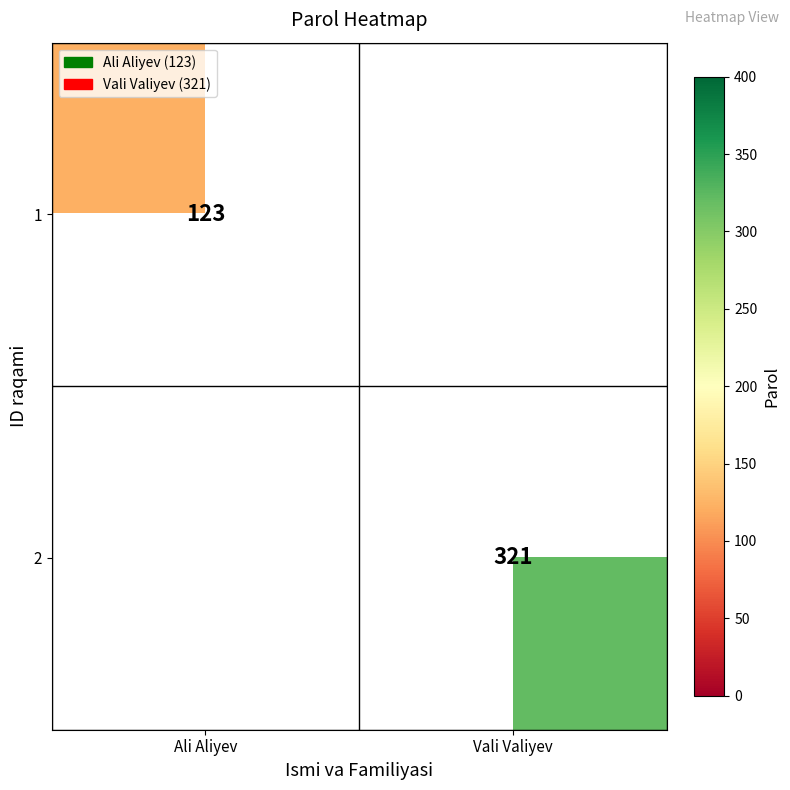

The 2 series shows 321 at Vali Valiyev. True or false?

True